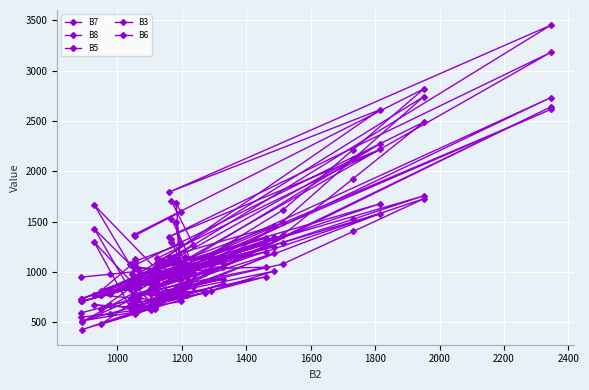

Is this an area chart (filled region under the line)?

No